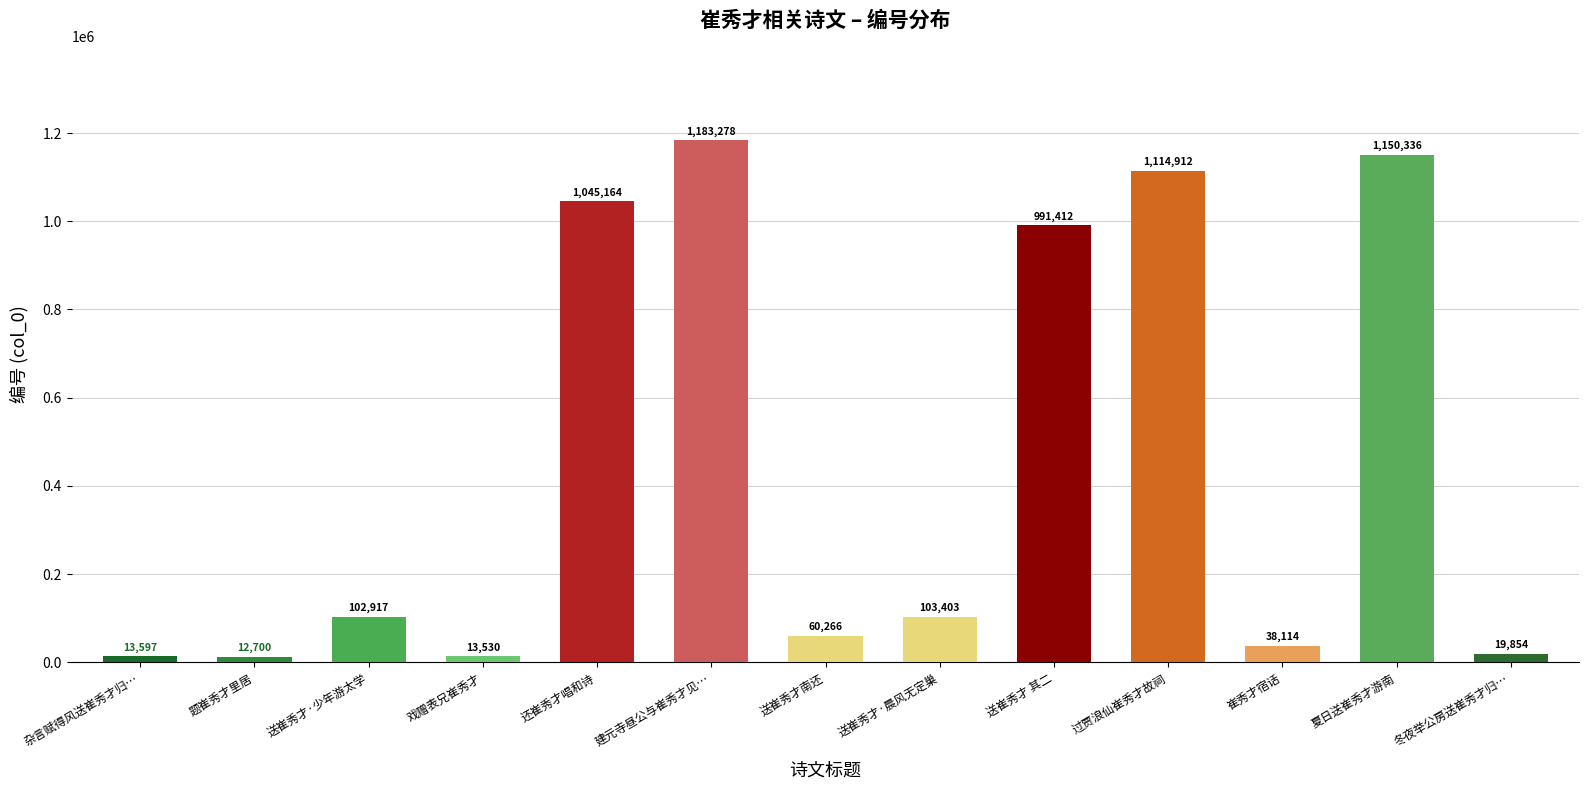

What is the label of the 8th bar from the left?

送崔秀才·晨风无定巢